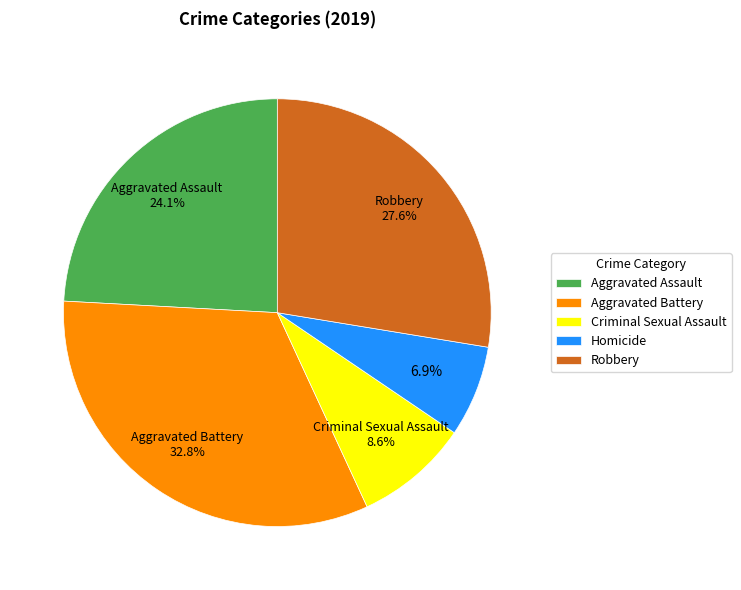

What percentage is the Aggravated Battery slice, to the nearest percent?

33%